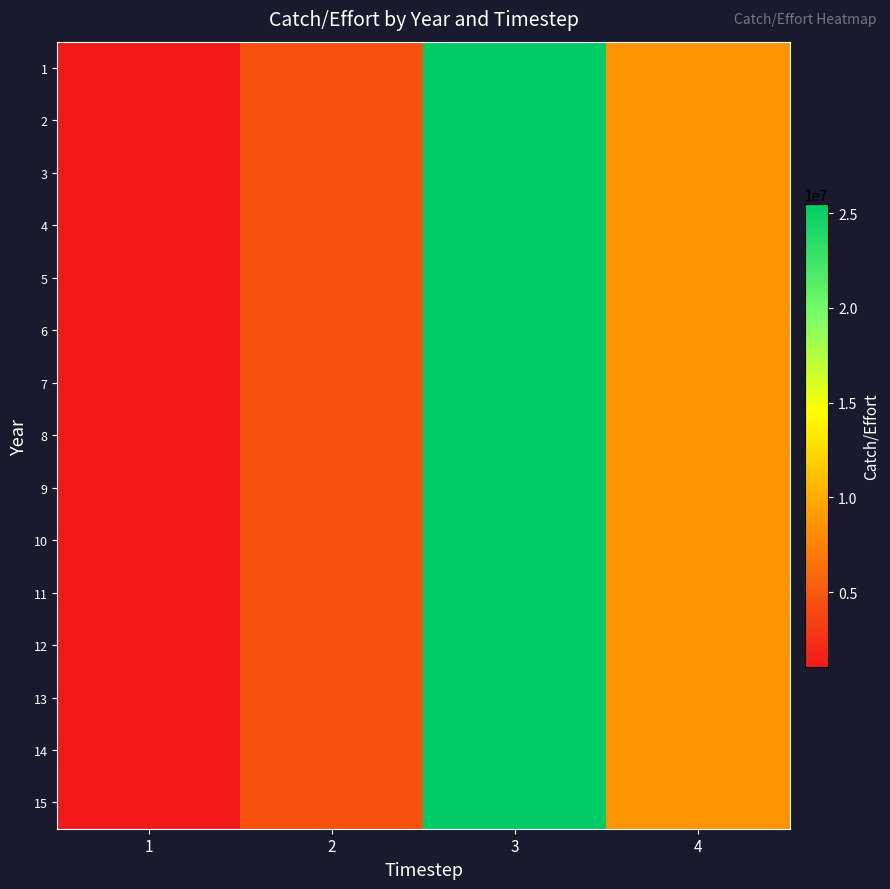

Between 2 and 1, which is larger?

2